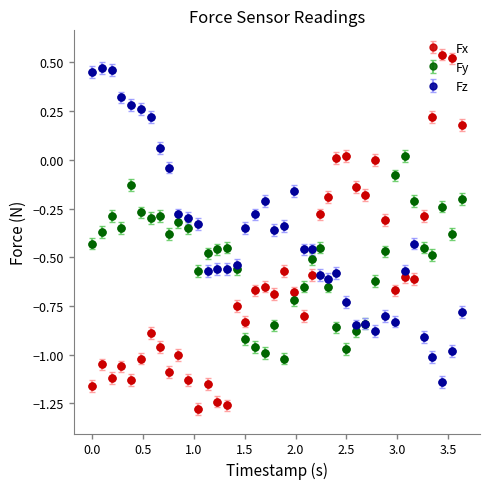

Which series has the widest spread of values?

Fx